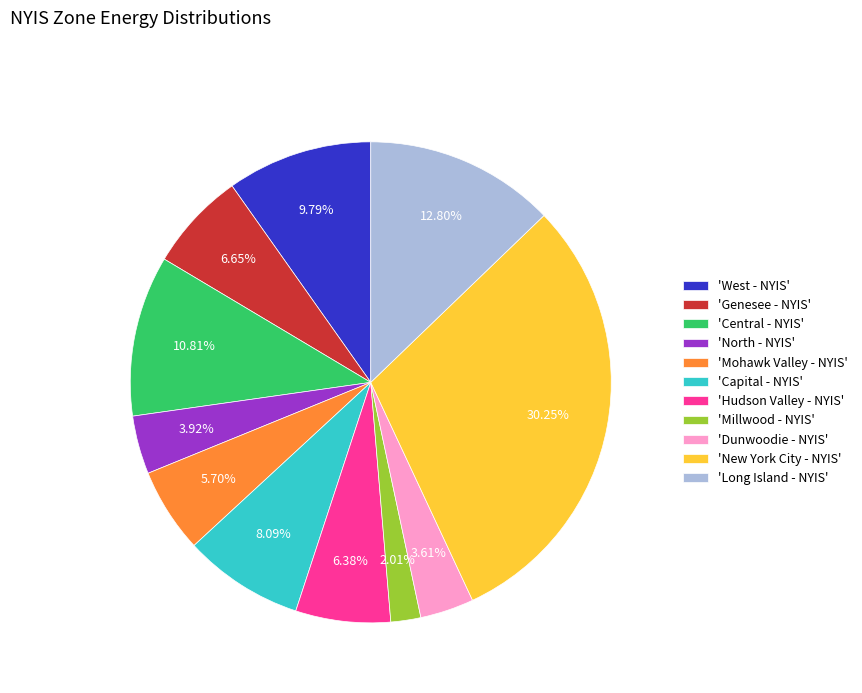

What is the ratio of the value at 'New York City - NYIS' to the value at 'Mohawk Valley - NYIS'?

5.3